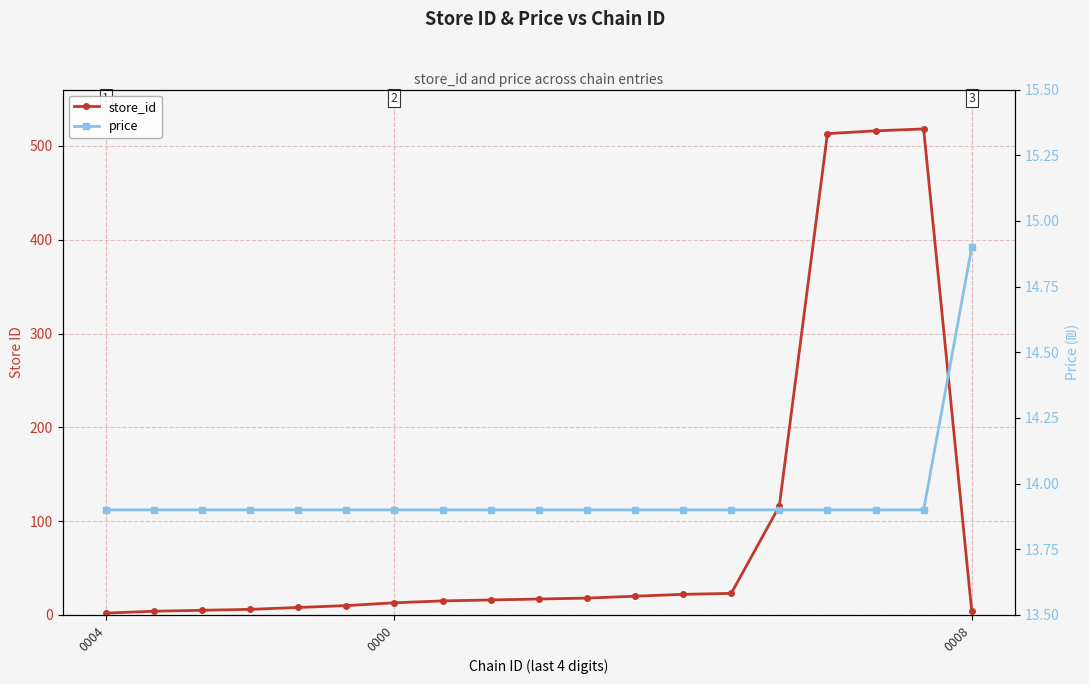

At which category is the sum across all series the highest?

17